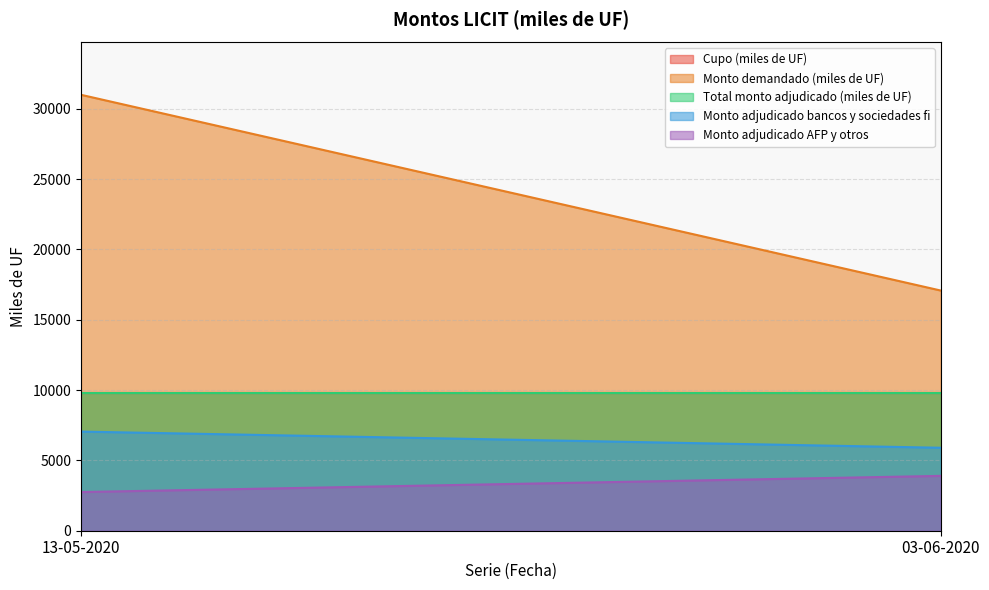

What is the difference between the maximum and minimum values in the Monto adjudicado AFP y otros series?

1150